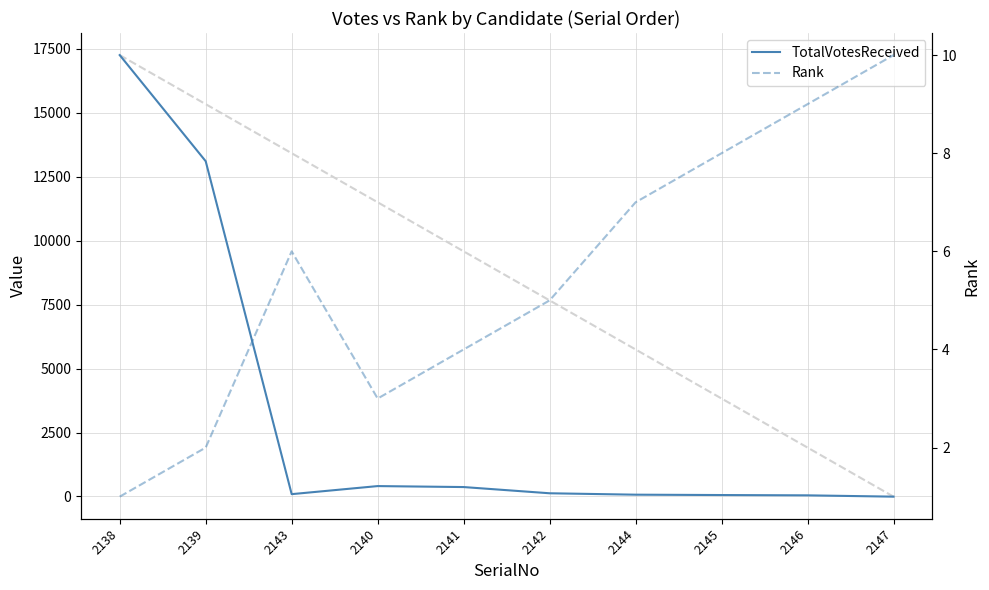

What is the maximum value for TotalVotesReceived?

17249